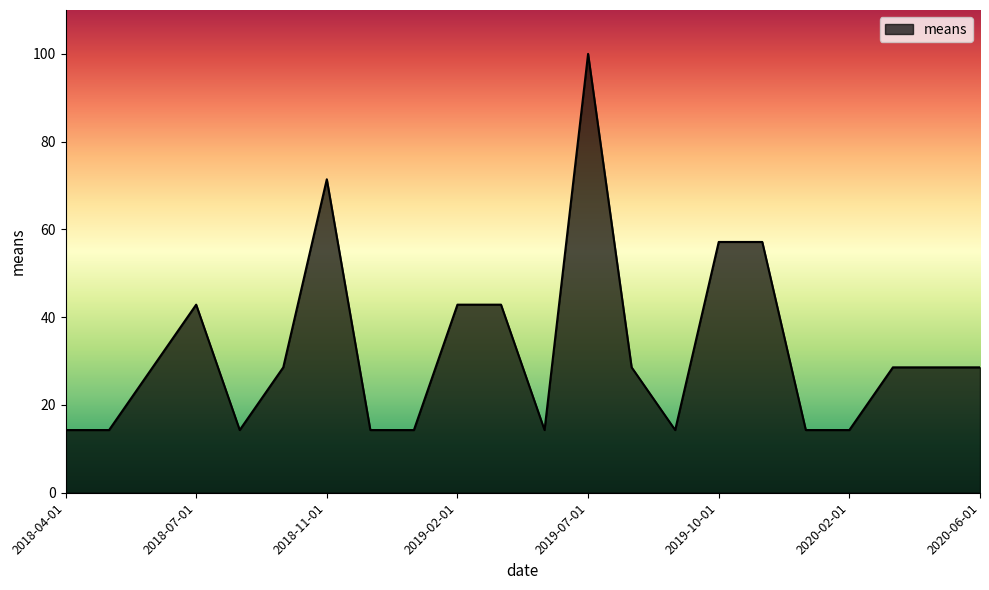

Reading left to right, transcribe all the data shown in this chart.

14.3	14.3	28.6	42.9	14.3	28.6	71.4	14.3	14.3	42.9	42.9	14.3	100.0	28.6	14.3	57.1	57.1	14.3	14.3	28.6	28.6	28.6